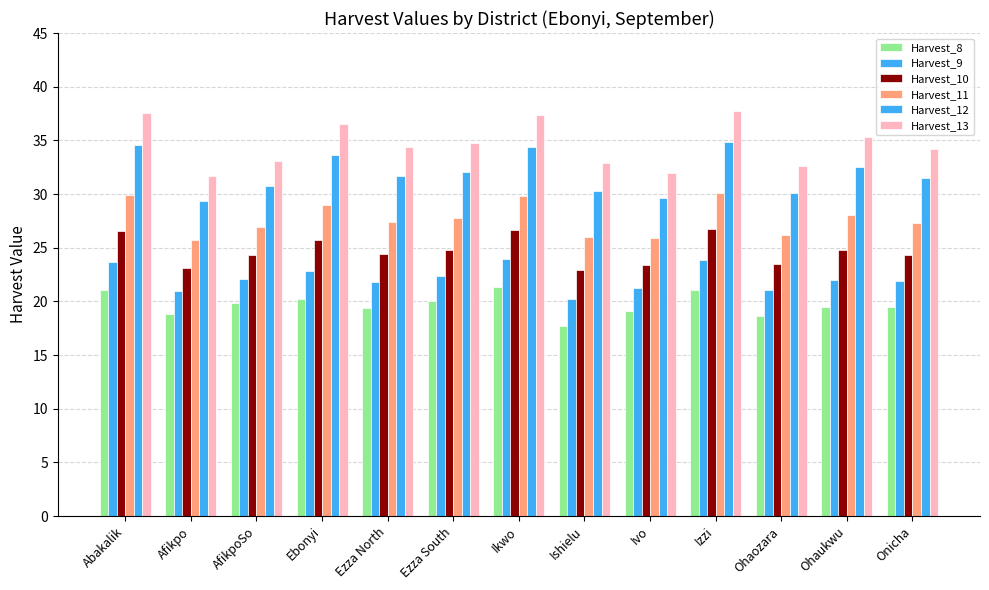

How many groups of bars are there?

13